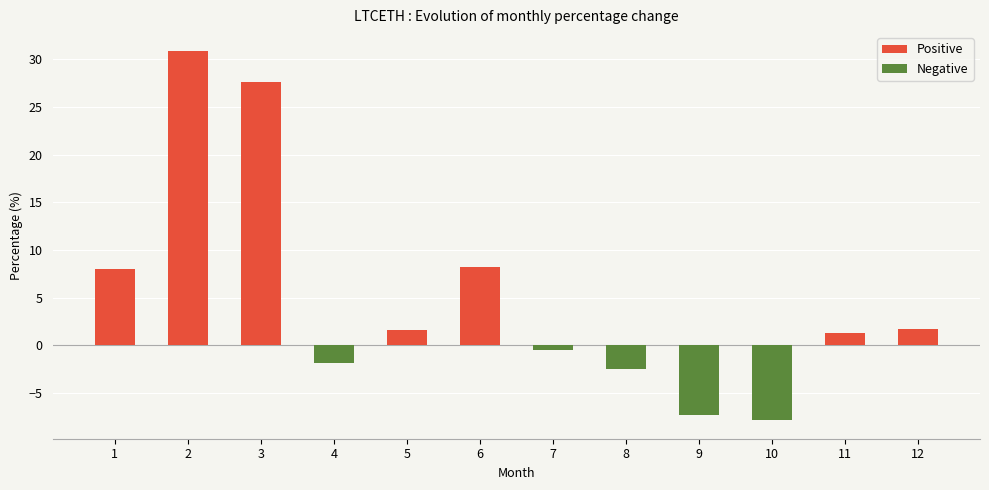

What is the greatest value displayed?

30.9